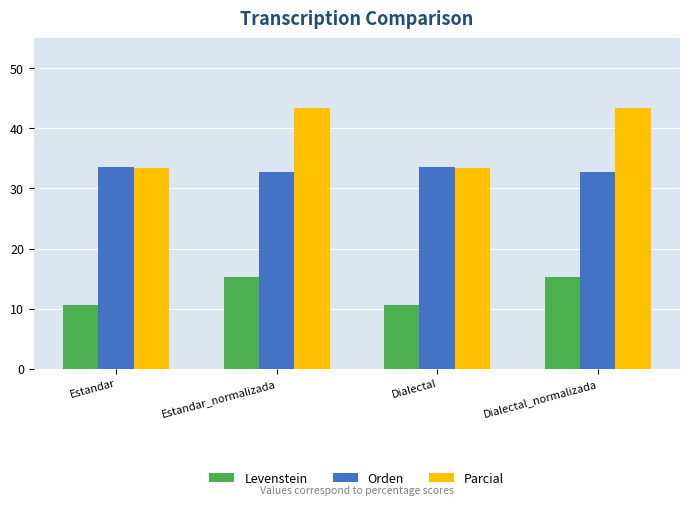

What is the maximum value for Parcial?

43.5